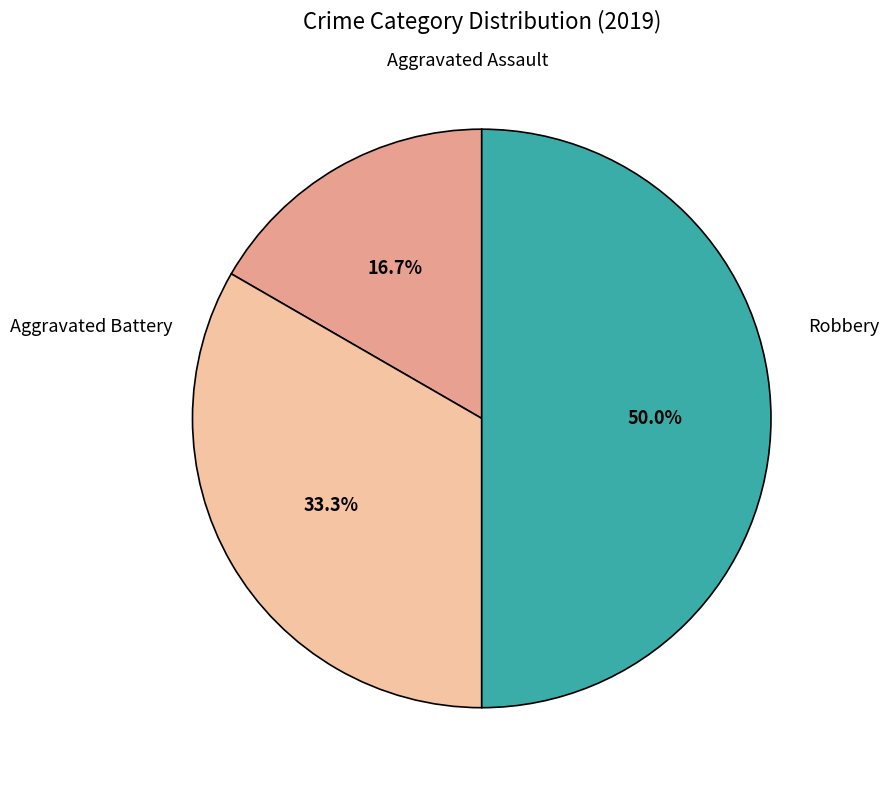

Count the number of slices in the pie.

3